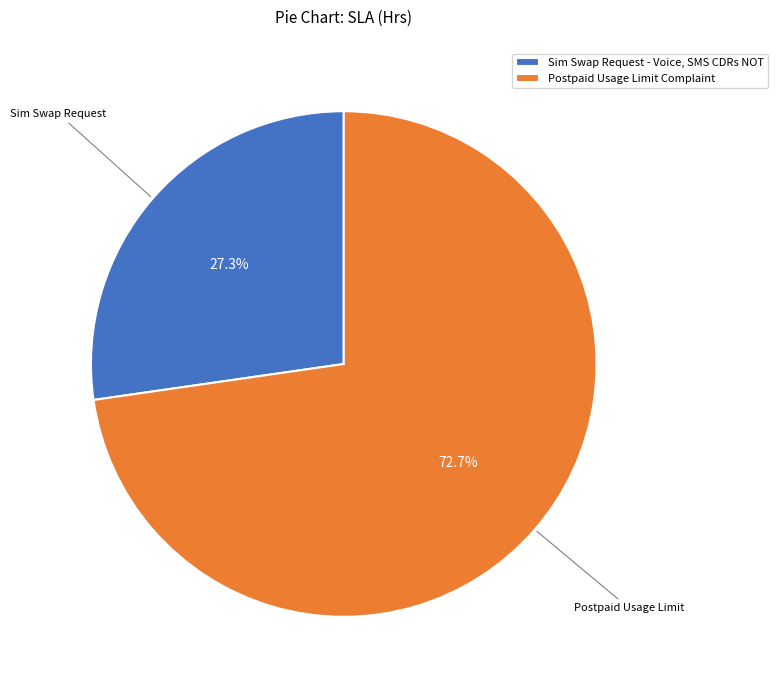

To the nearest percent, what is the average slice percentage?

50%